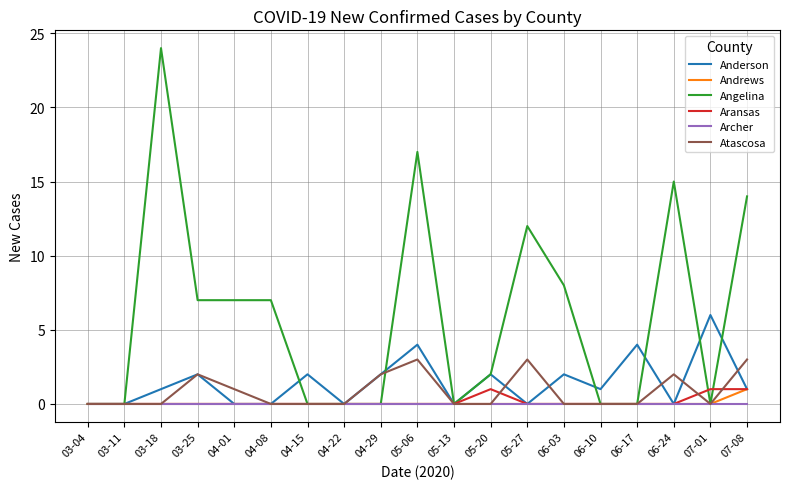

How many lines are shown in the chart?

6